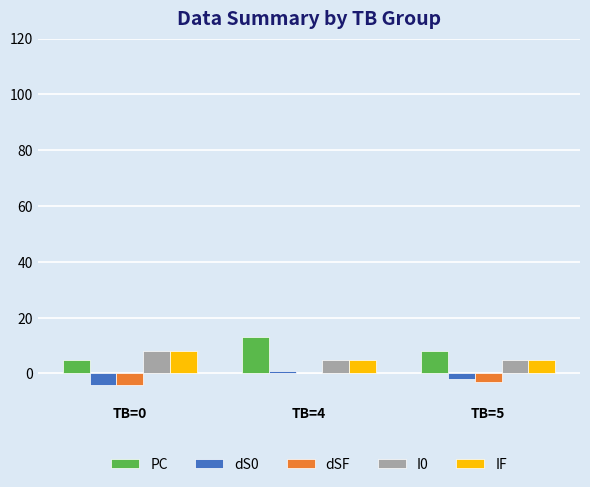

Are the bars grouped side by side (vs. stacked)?

Yes